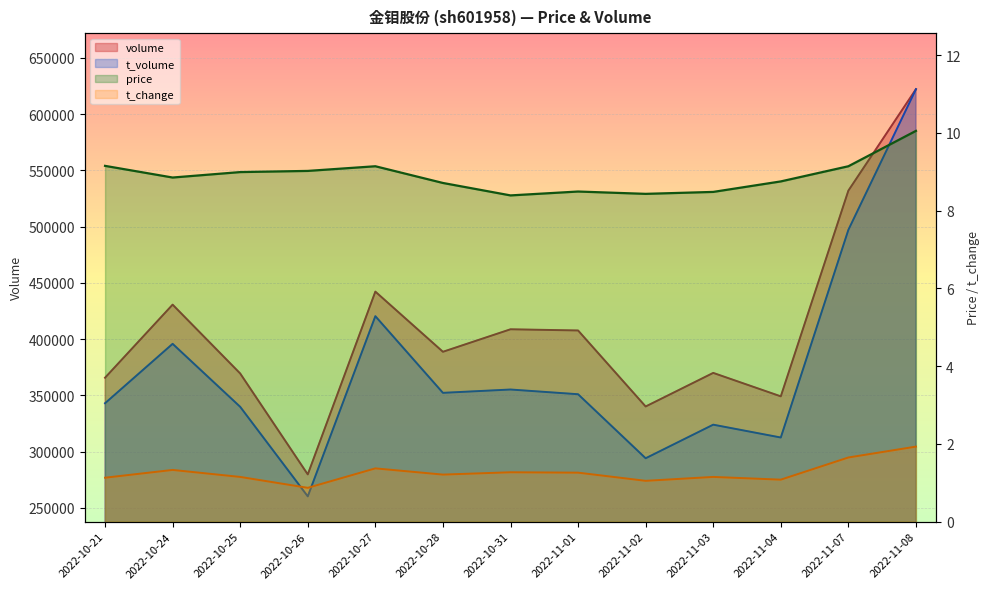

What is the difference between the maximum and minimum values in the t_volume series?

361861.5